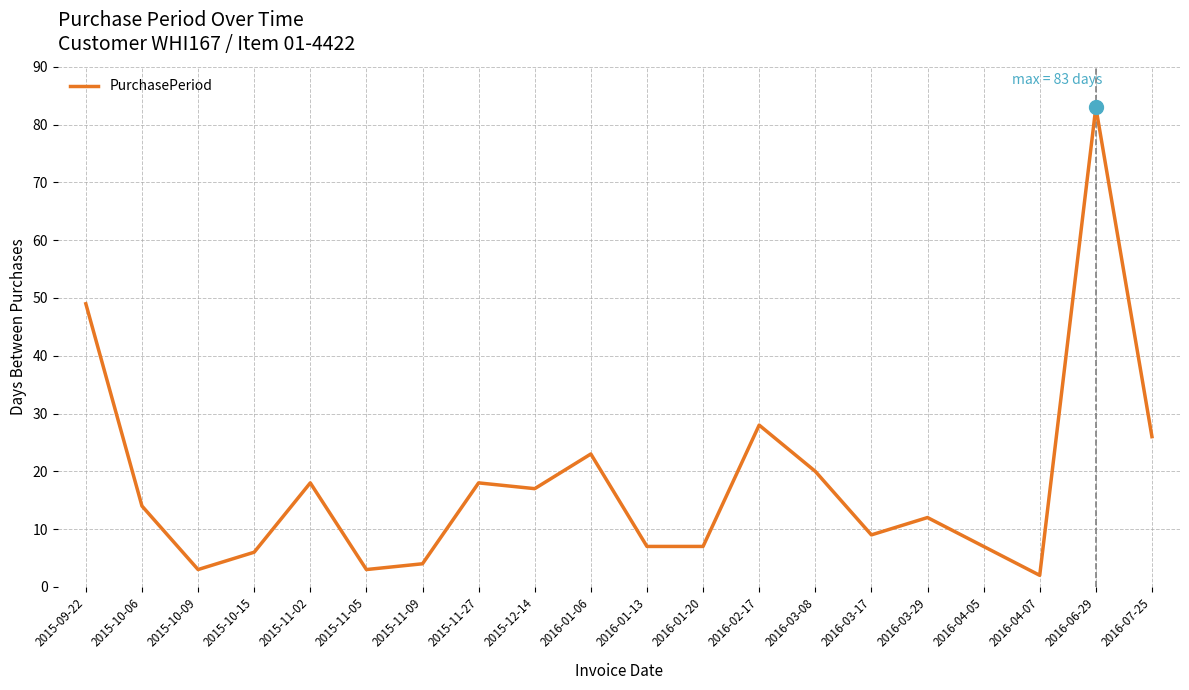

What is the ratio of the value at 2015-11-05 to the value at 2015-11-27?

0.2